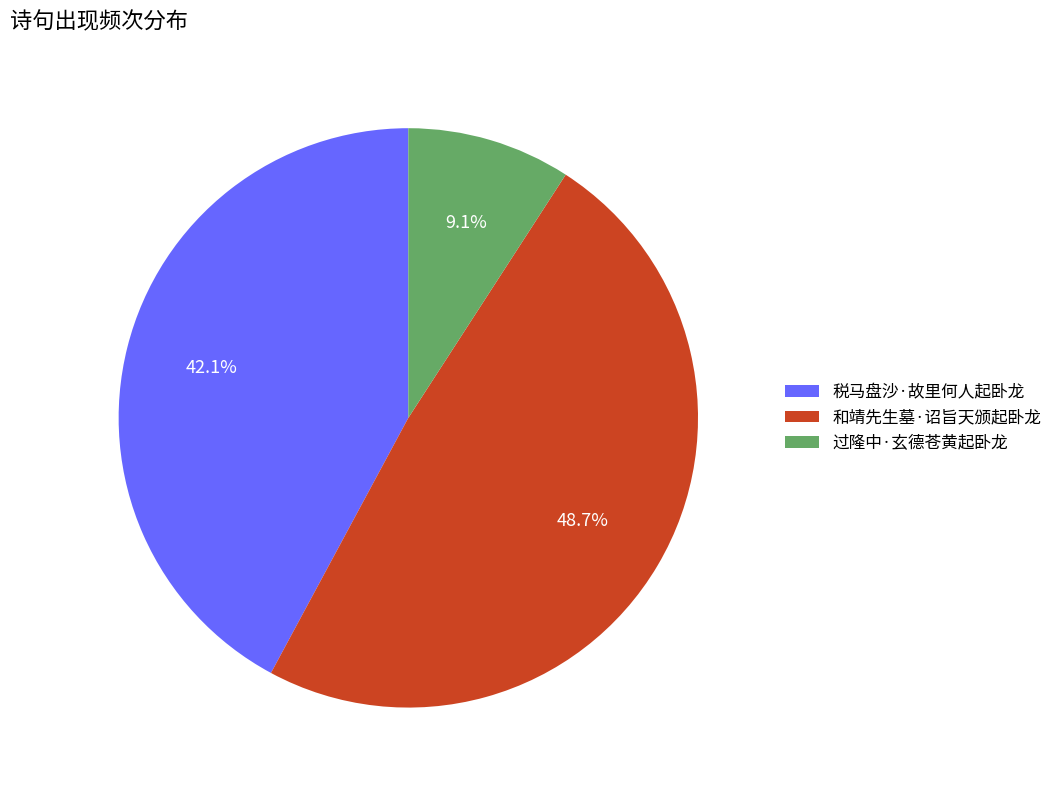

Which slice is the smallest?

过隆中·玄德苍黄起卧龙